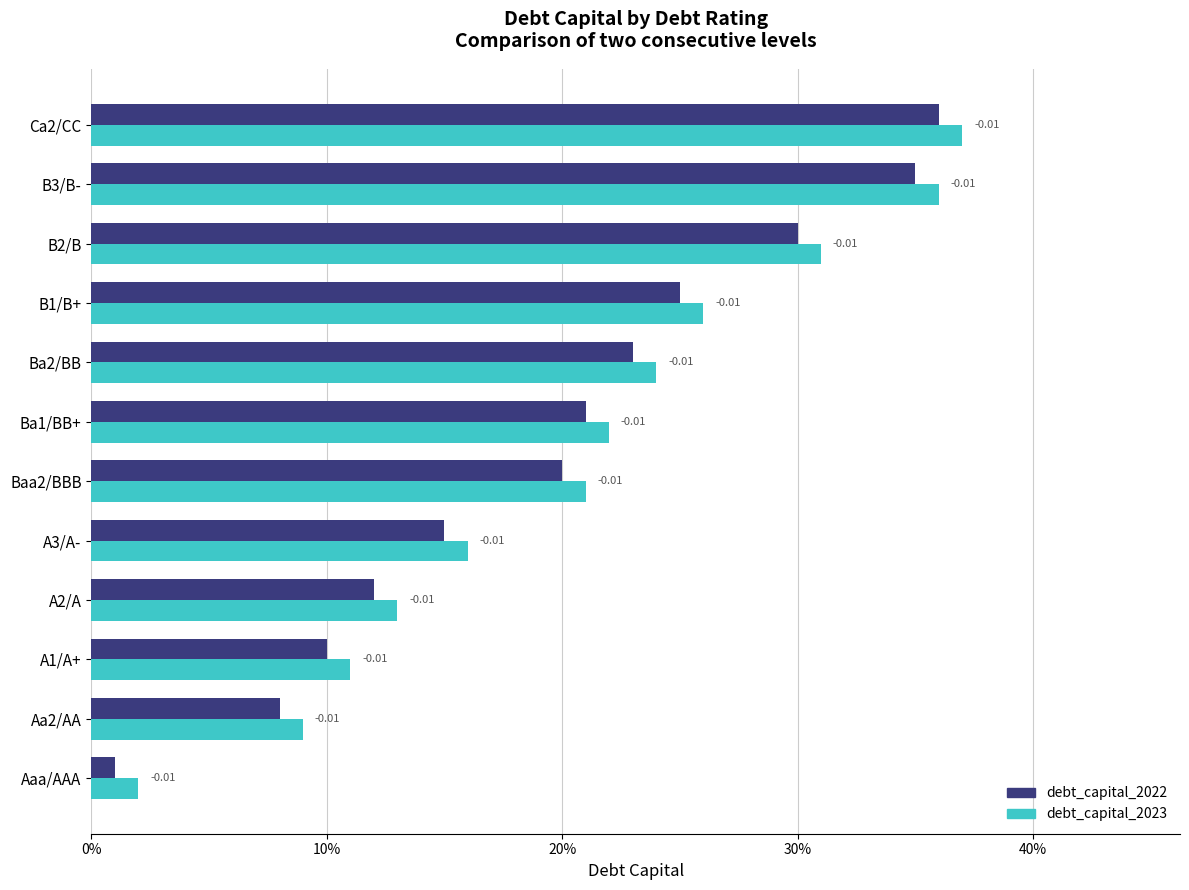

List the labels in order of debt_capital_2023 value, largest first.

Ca2/CC, B3/B-, B2/B, B1/B+, Ba2/BB, Ba1/BB+, Baa2/BBB, A3/A-, A2/A, A1/A+, Aa2/AA, Aaa/AAA